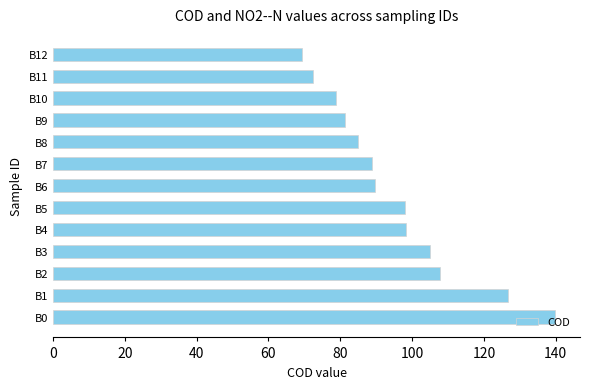

Is it true that the value at B10 is 78.8?

True